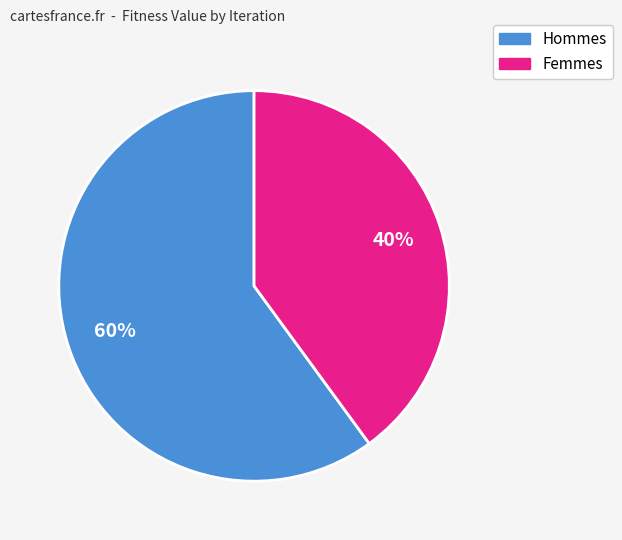

Is there any slice that represents more than half of the pie?

Yes